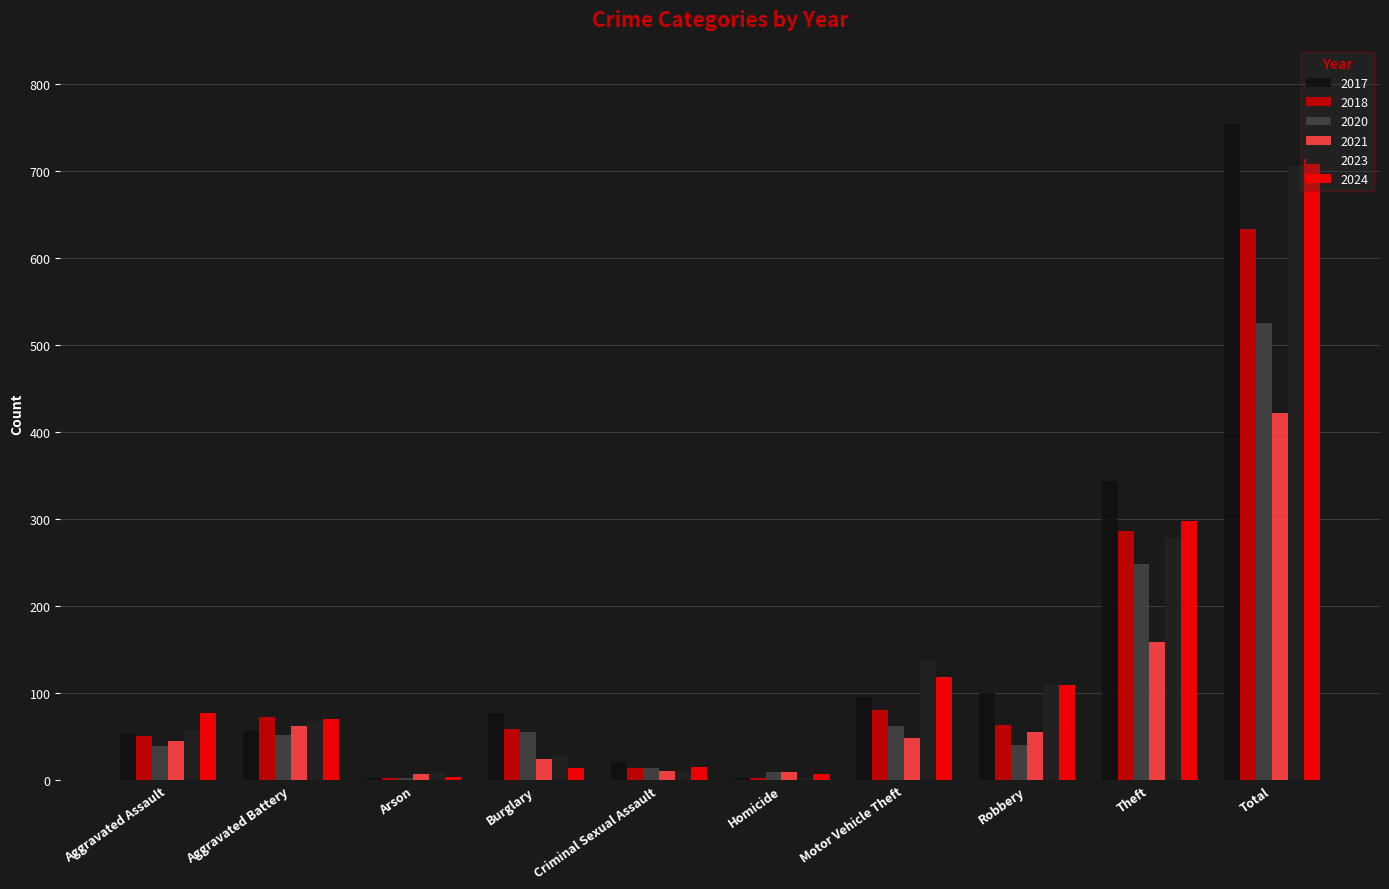

Reading left to right, extract all data points from this chart.

2017: Aggravated Assault=53	Aggravated Battery=57	Arson=3	Burglary=77	Criminal Sexual Assault=21	Homicide=3	Motor Vehicle Theft=96	Robbery=100	Theft=344	Total=754
2018: Aggravated Assault=51	Aggravated Battery=73	Arson=3	Burglary=59	Criminal Sexual Assault=14	Homicide=3	Motor Vehicle Theft=81	Robbery=63	Theft=287	Total=634
2020: Aggravated Assault=39	Aggravated Battery=52	Arson=3	Burglary=56	Criminal Sexual Assault=14	Homicide=9	Motor Vehicle Theft=62	Robbery=41	Theft=249	Total=525
2021: Aggravated Assault=45	Aggravated Battery=62	Arson=7	Burglary=24	Criminal Sexual Assault=11	Homicide=9	Motor Vehicle Theft=49	Robbery=56	Theft=159	Total=422
2023: Aggravated Assault=58	Aggravated Battery=68	Arson=10	Burglary=29	Criminal Sexual Assault=11	Homicide=3	Motor Vehicle Theft=138	Robbery=110	Theft=279	Total=706
2024: Aggravated Assault=77	Aggravated Battery=70	Arson=4	Burglary=14	Criminal Sexual Assault=15	Homicide=7	Motor Vehicle Theft=119	Robbery=110	Theft=298	Total=714